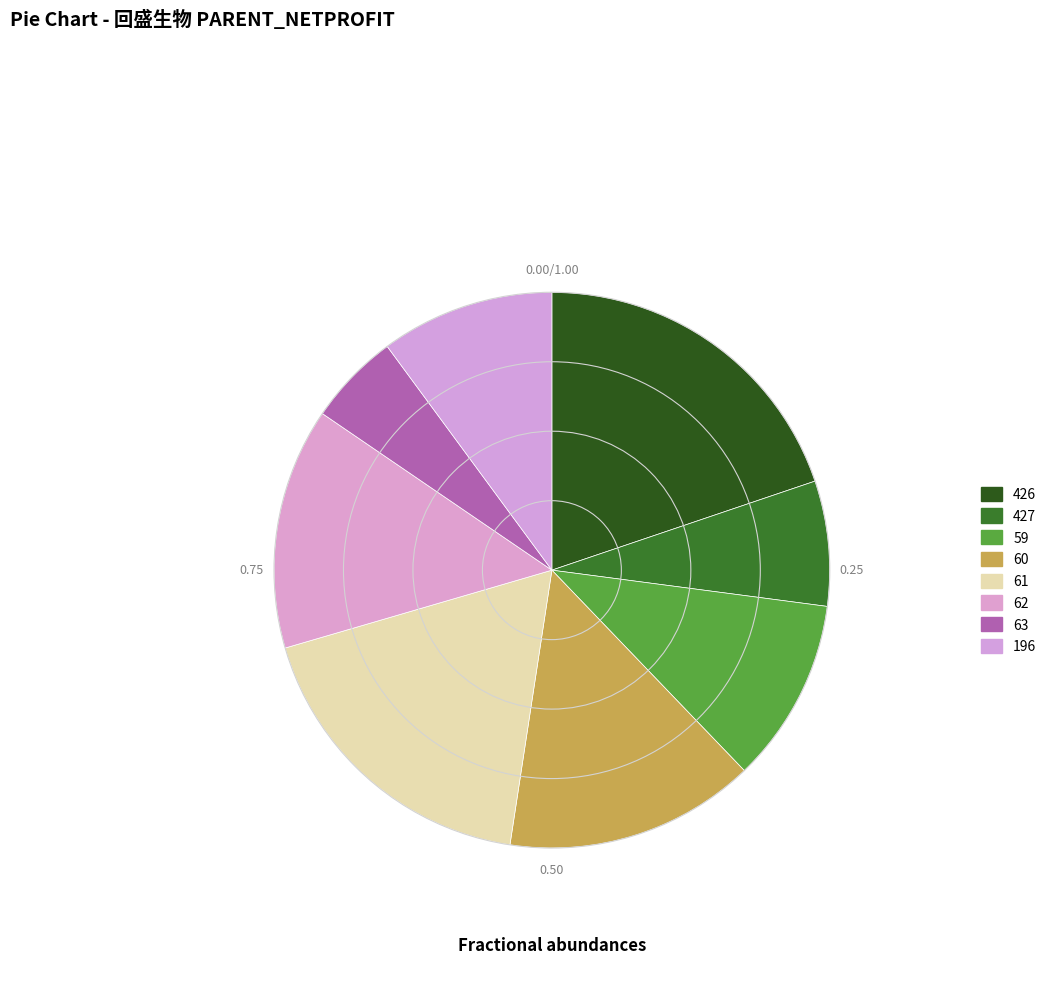

Count the number of slices in the pie.

8